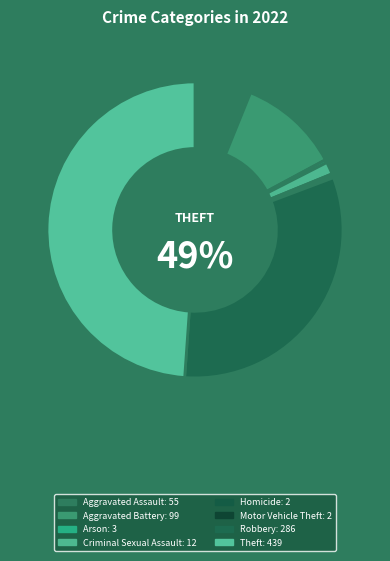

The Aggravated Battery slice represents 23% of the pie. True or false?

False